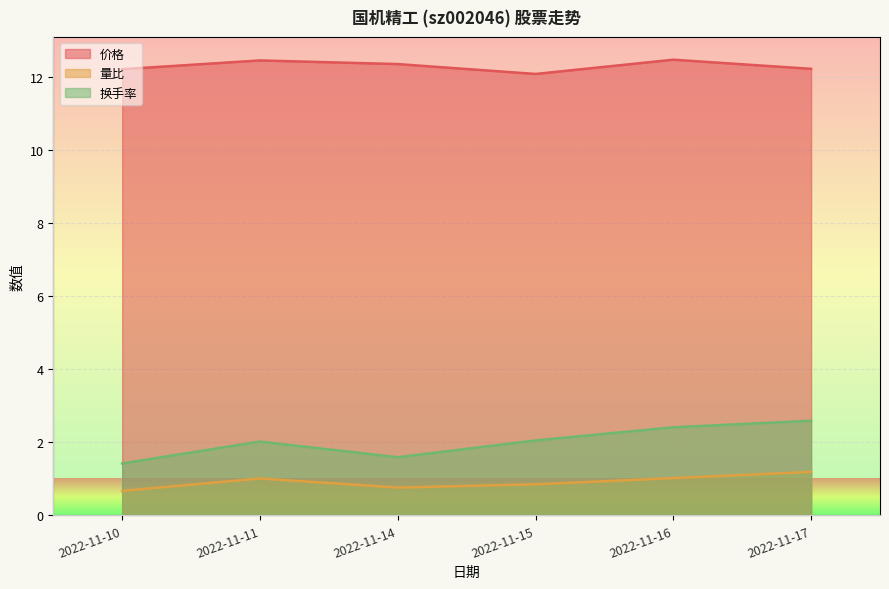

Between 2022-11-10 and 2022-11-14, which is larger?

2022-11-14